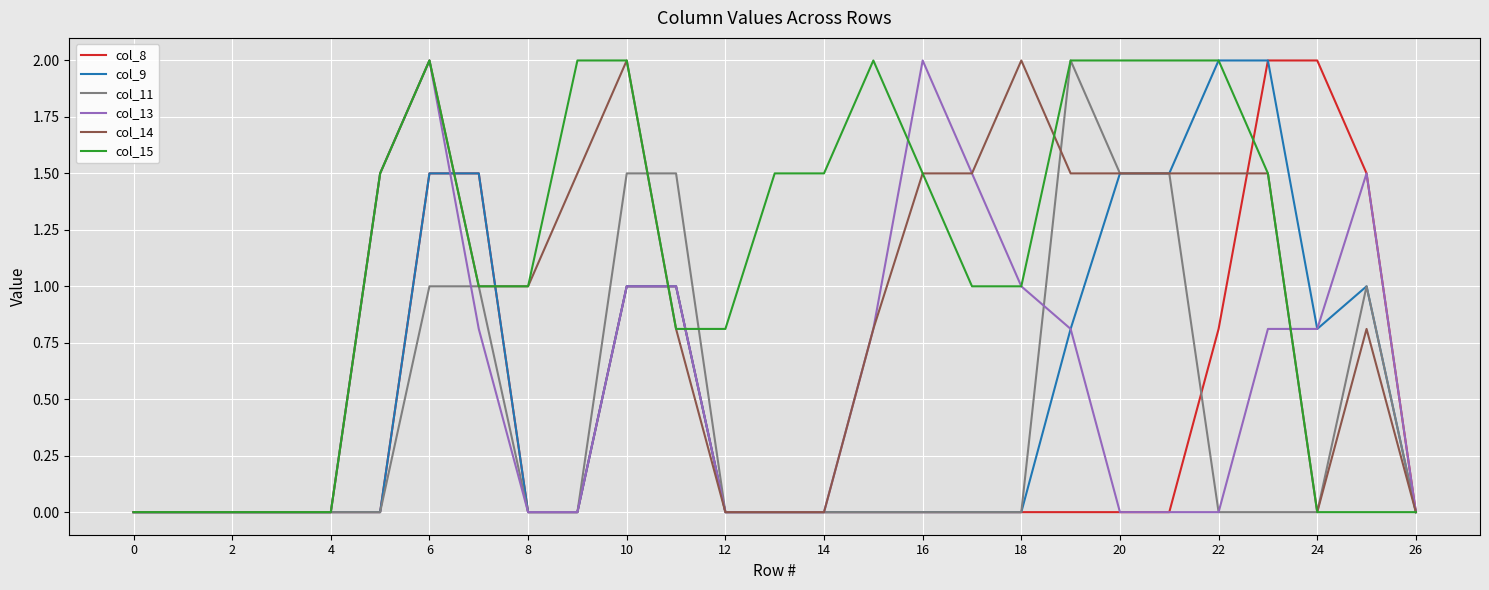

True or false: col_14 and col_9 intersect in this chart.

True